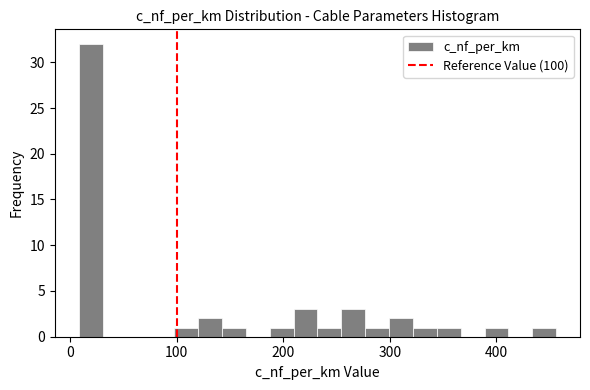

Read against the x-axis, roughly where is the centre of the tallest bar?

20